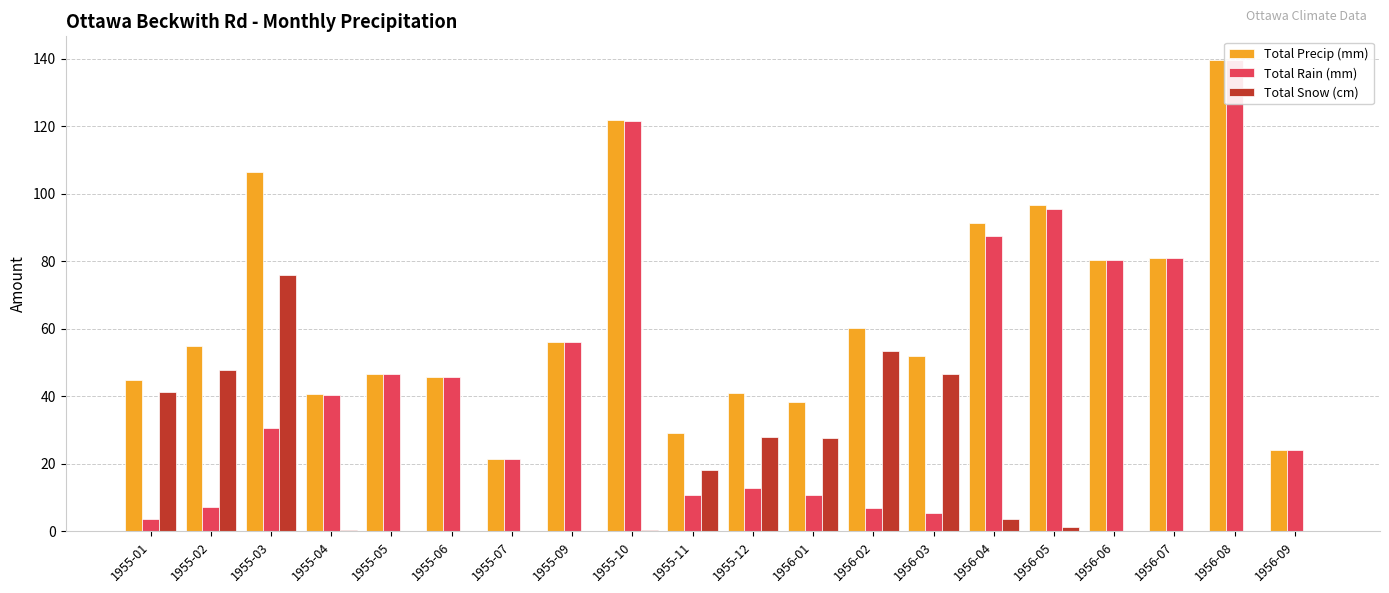

What is the sum of all Total Rain (mm) values?

928.3